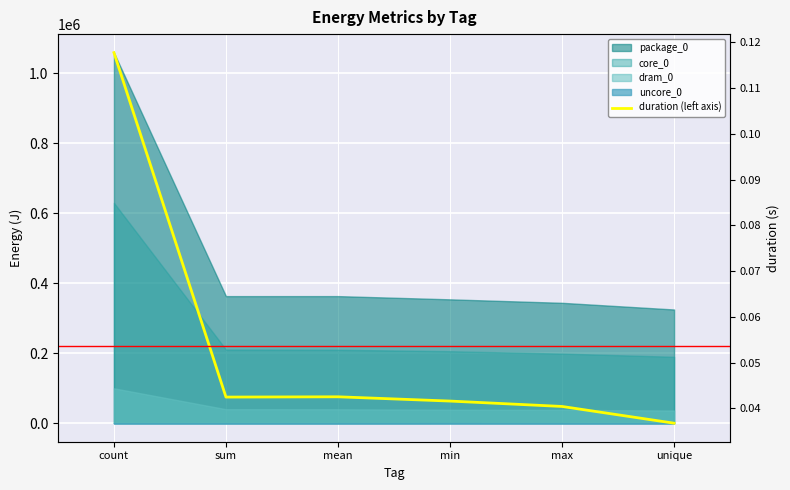

What is the sum of all values?

0.3